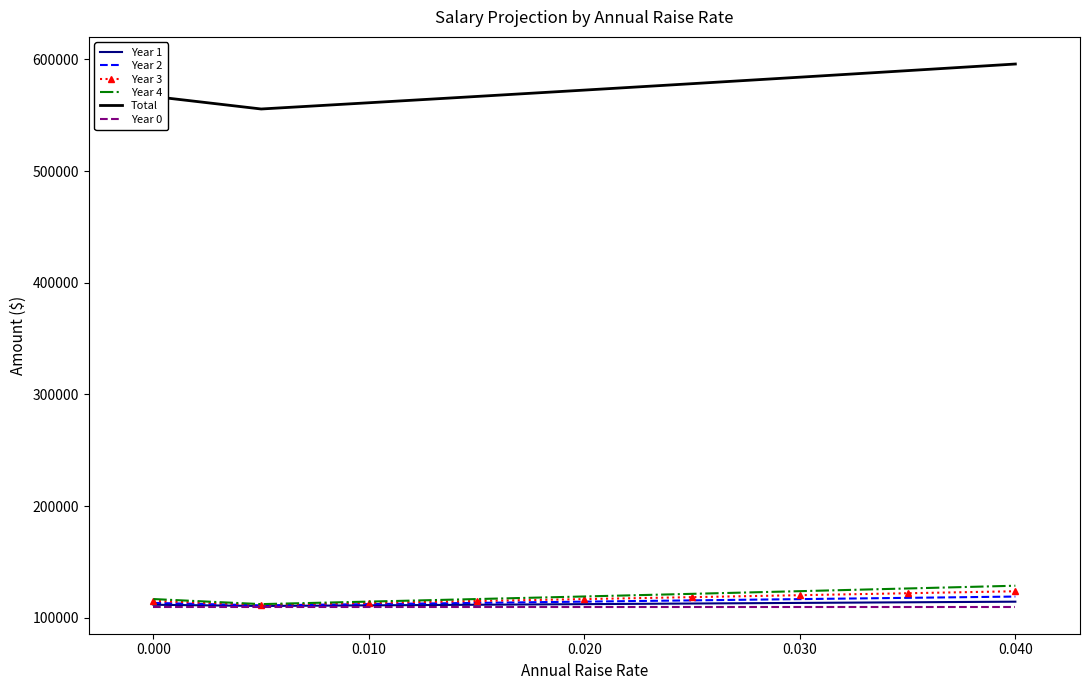

True or false: Year 1 and Total cross at least once.

False